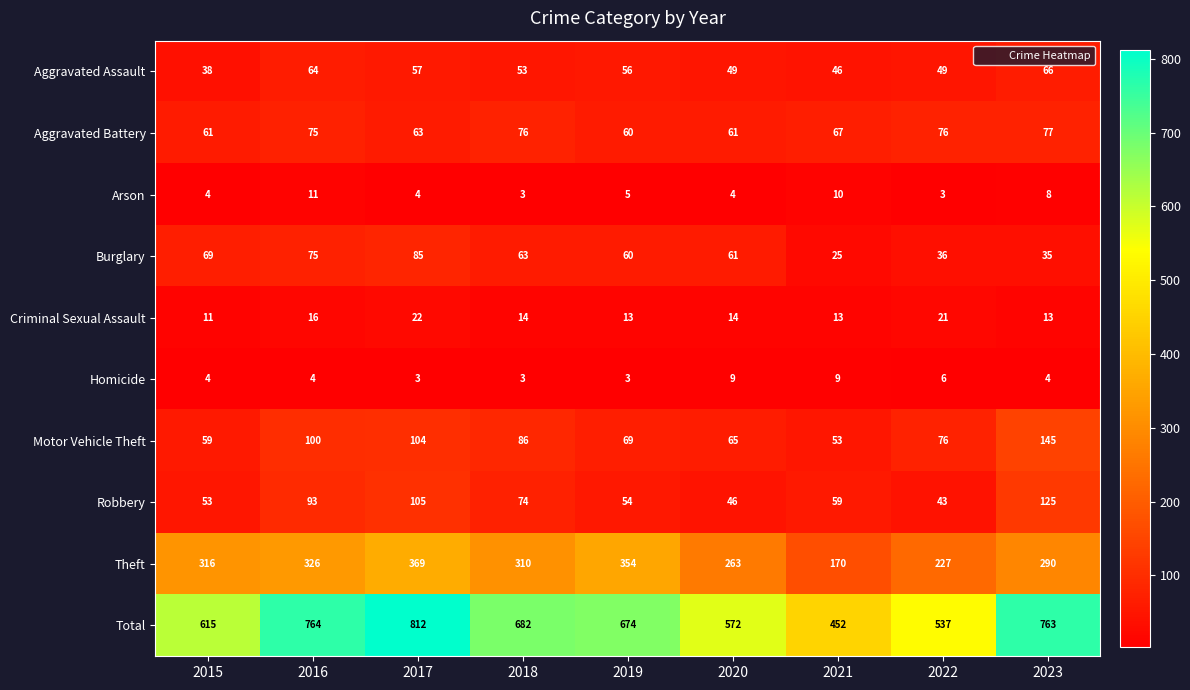

At which label does Theft reach its peak?

2017